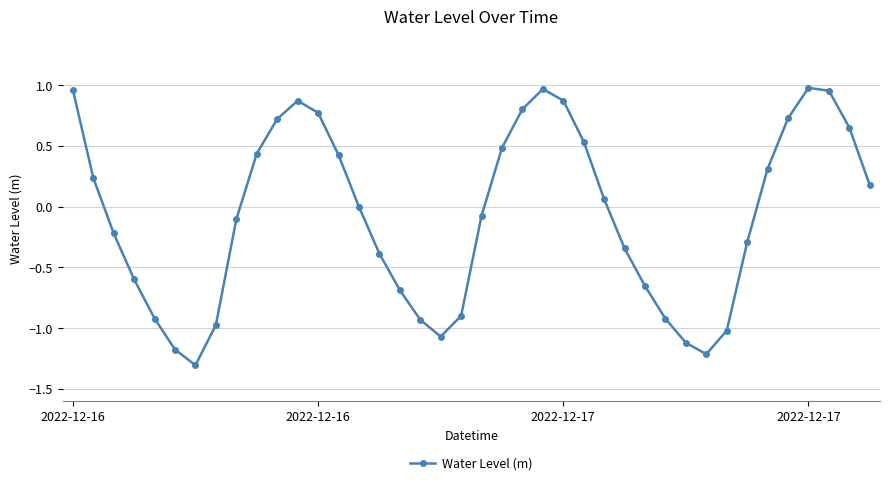

True or false: the data has more than 1 interior local peaks.

True